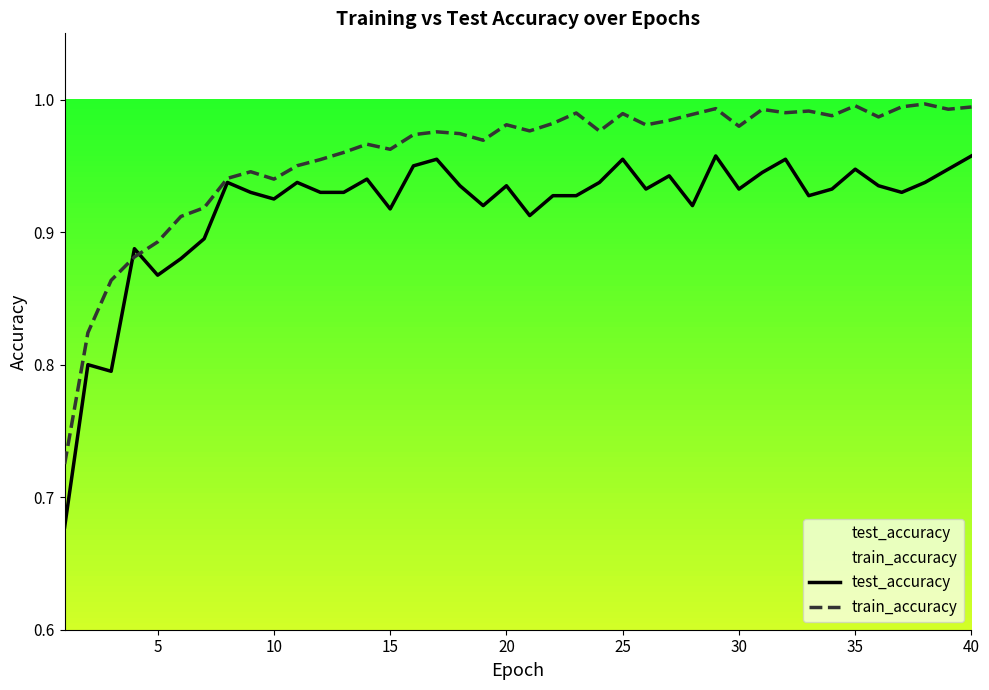

At 35, list the series in order from largest to smallest.

train_accuracy, test_accuracy